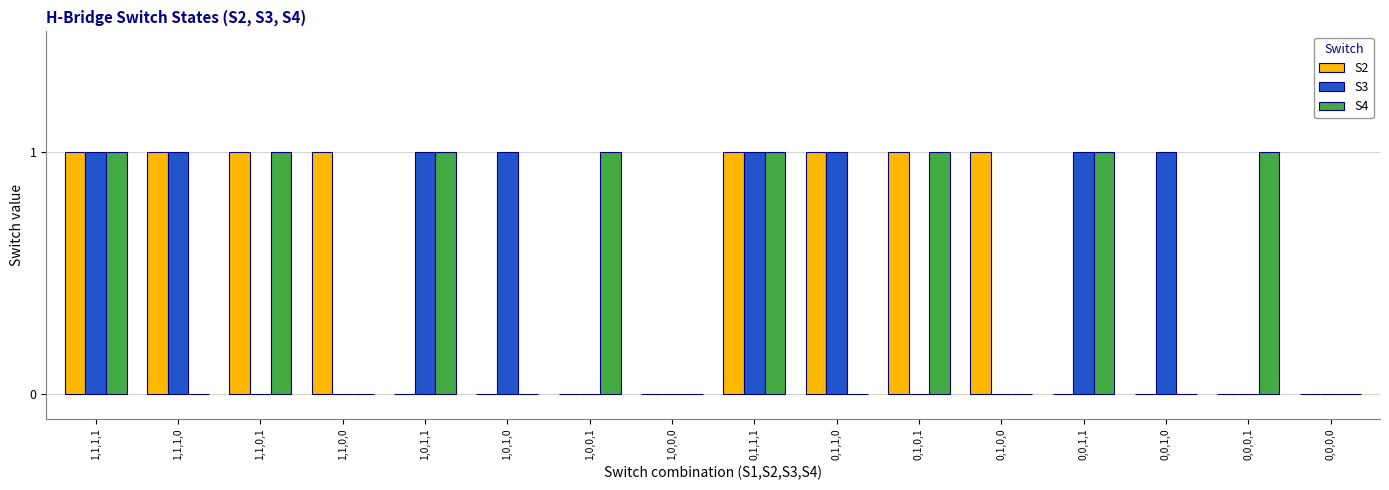

How many groups of bars are there?

16